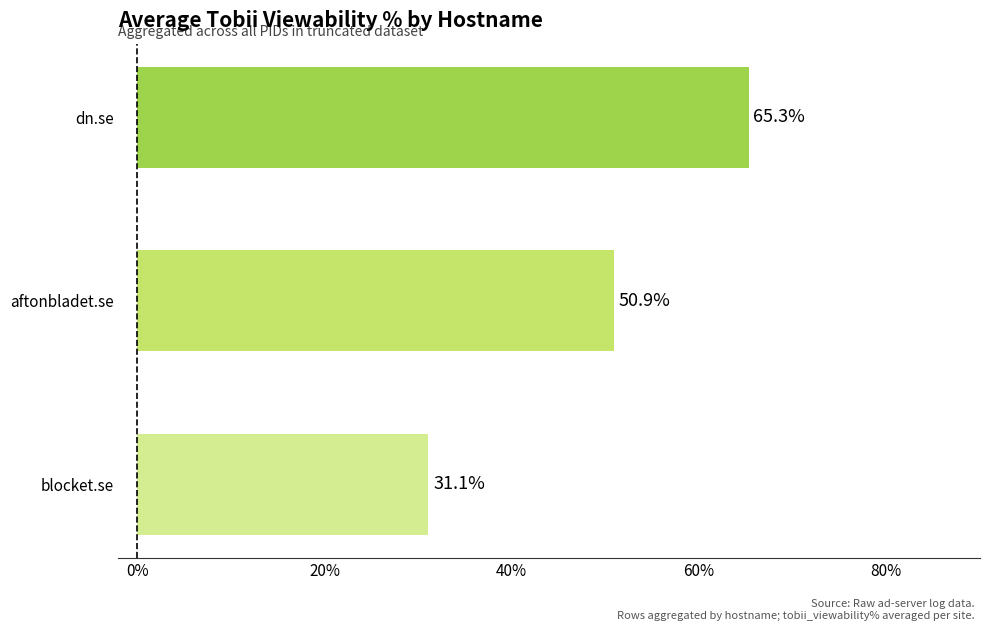

What is the change in value from blocket.se to aftonbladet.se?

+19.8